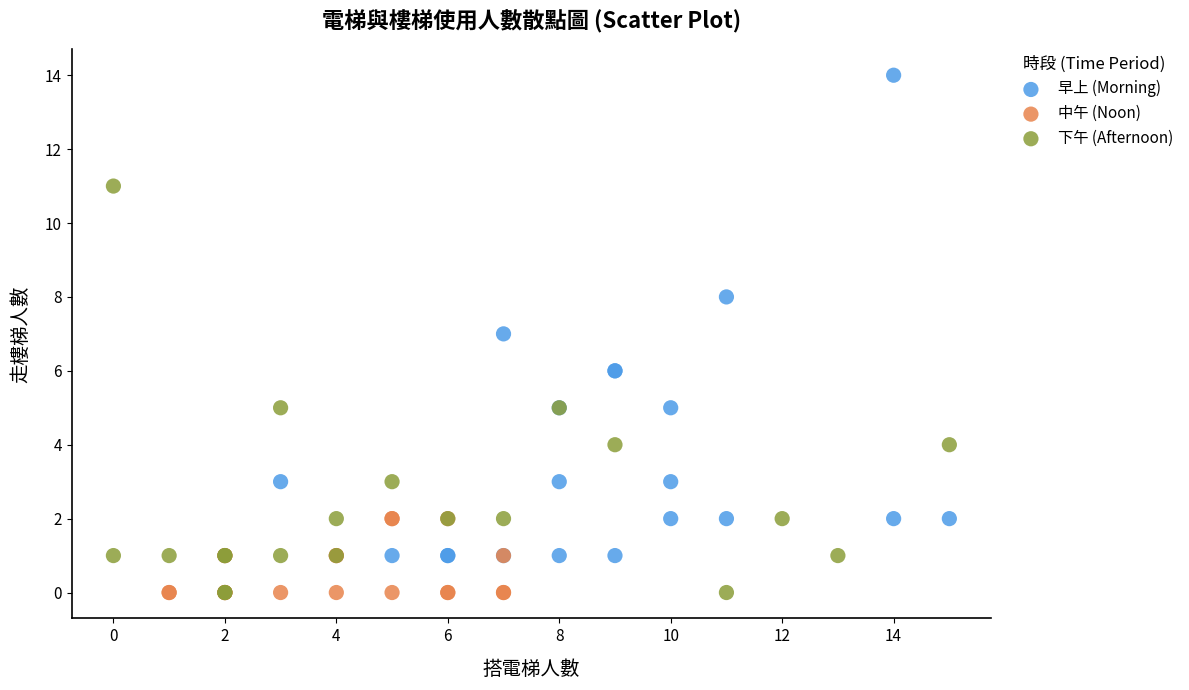

Which series contains the highest Y value?

早上 (Morning)